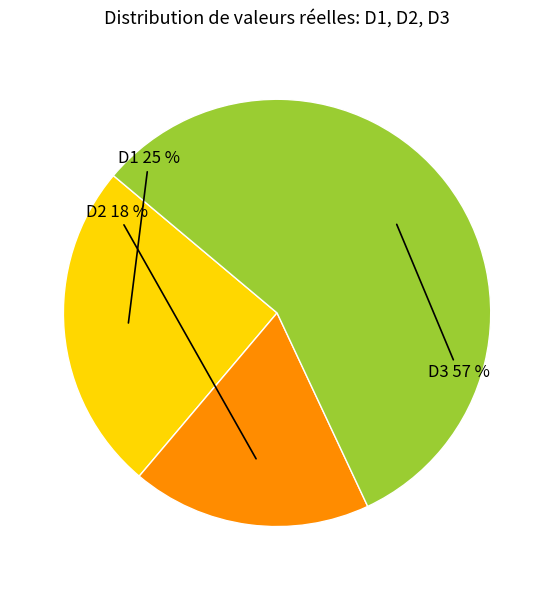

To the nearest percent, what is the average slice percentage?

33%